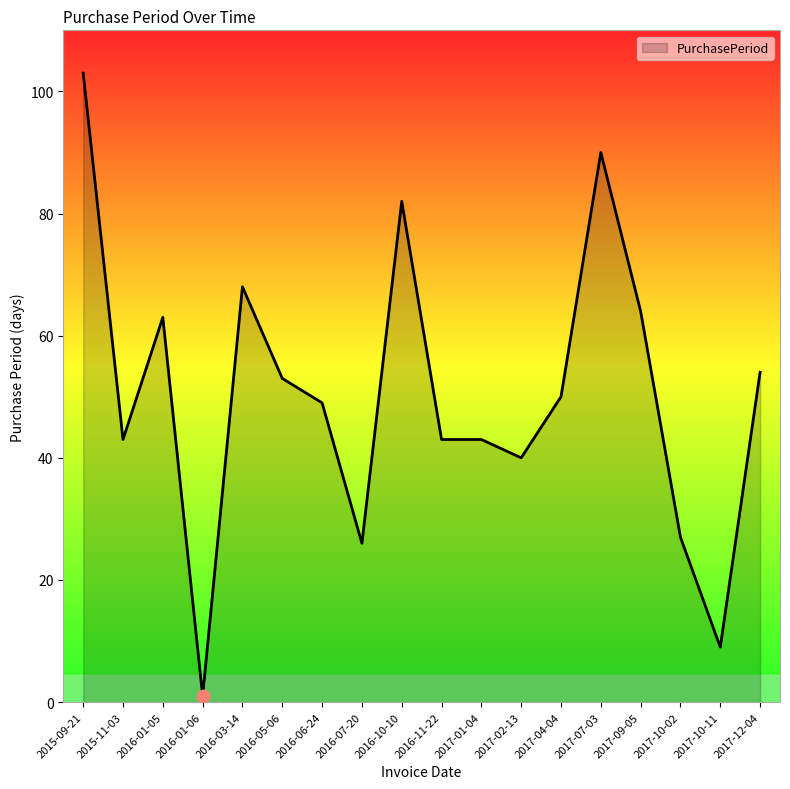

Between 2015-09-21 and 2015-11-03, which is larger?

2015-09-21